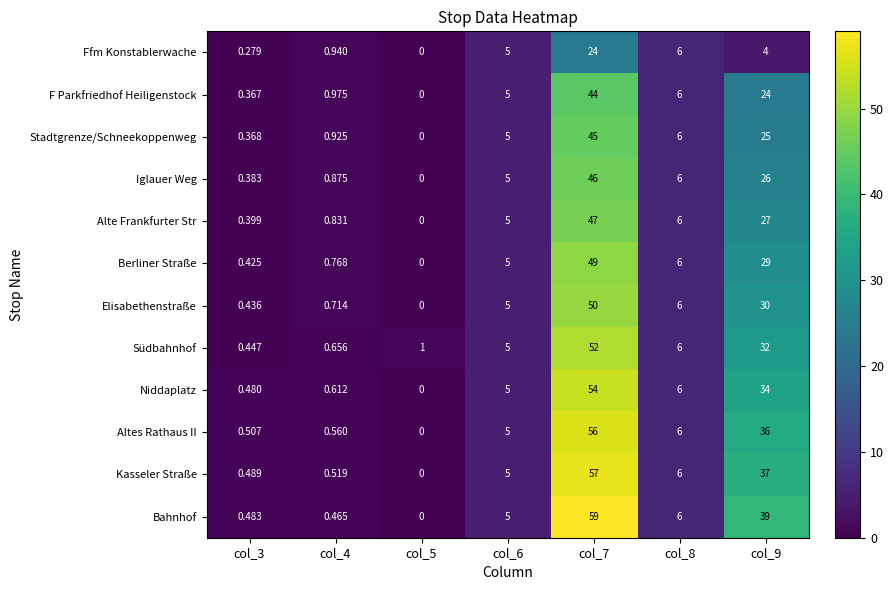

Is the value of Iglauer Weg at col_3 greater than the value of Berliner Straße at col_5?

Yes